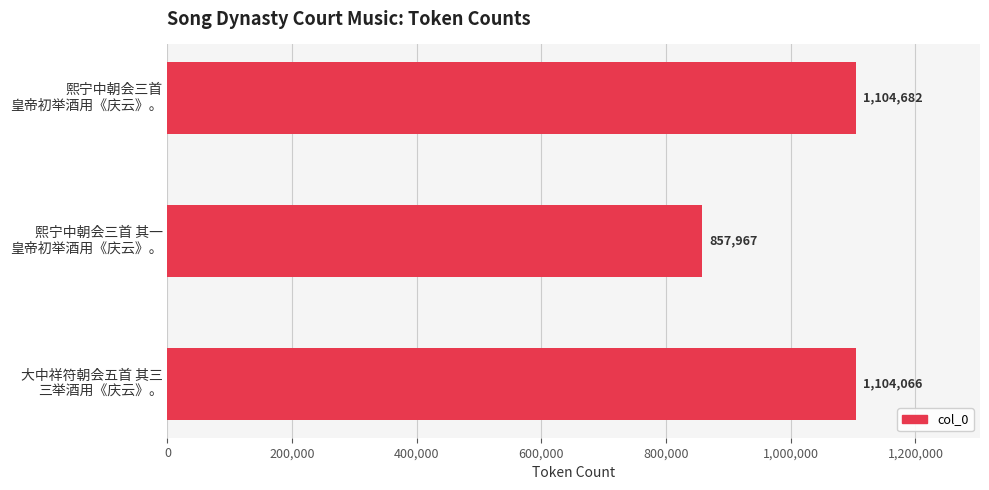

What is the value of the 1st bar from the top?

1104682